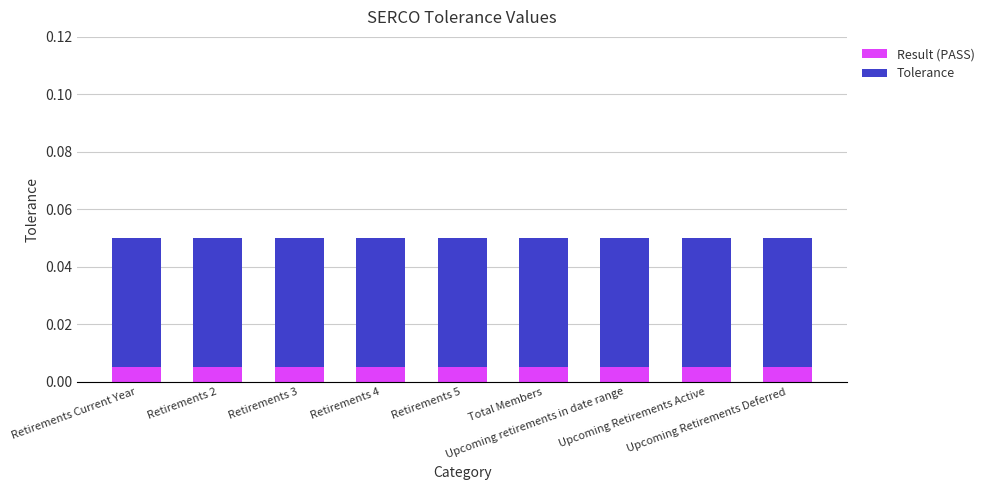

At which label is Result (PASS) closest to 0?

Retirements Current Year